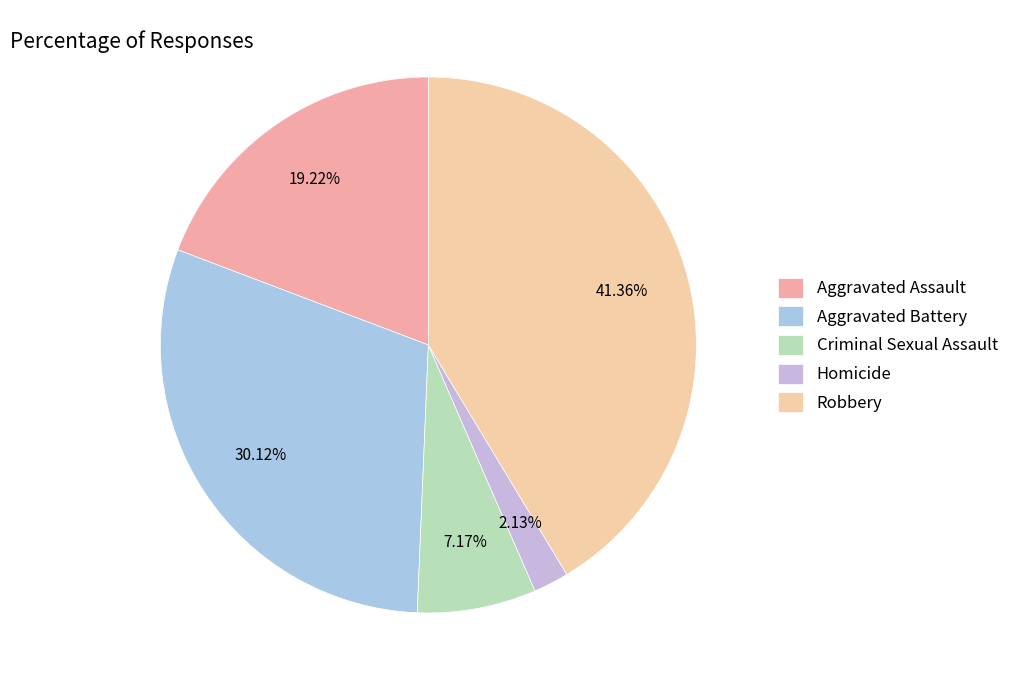

What percentage is NOT represented by Aggravated Battery?

69.9%